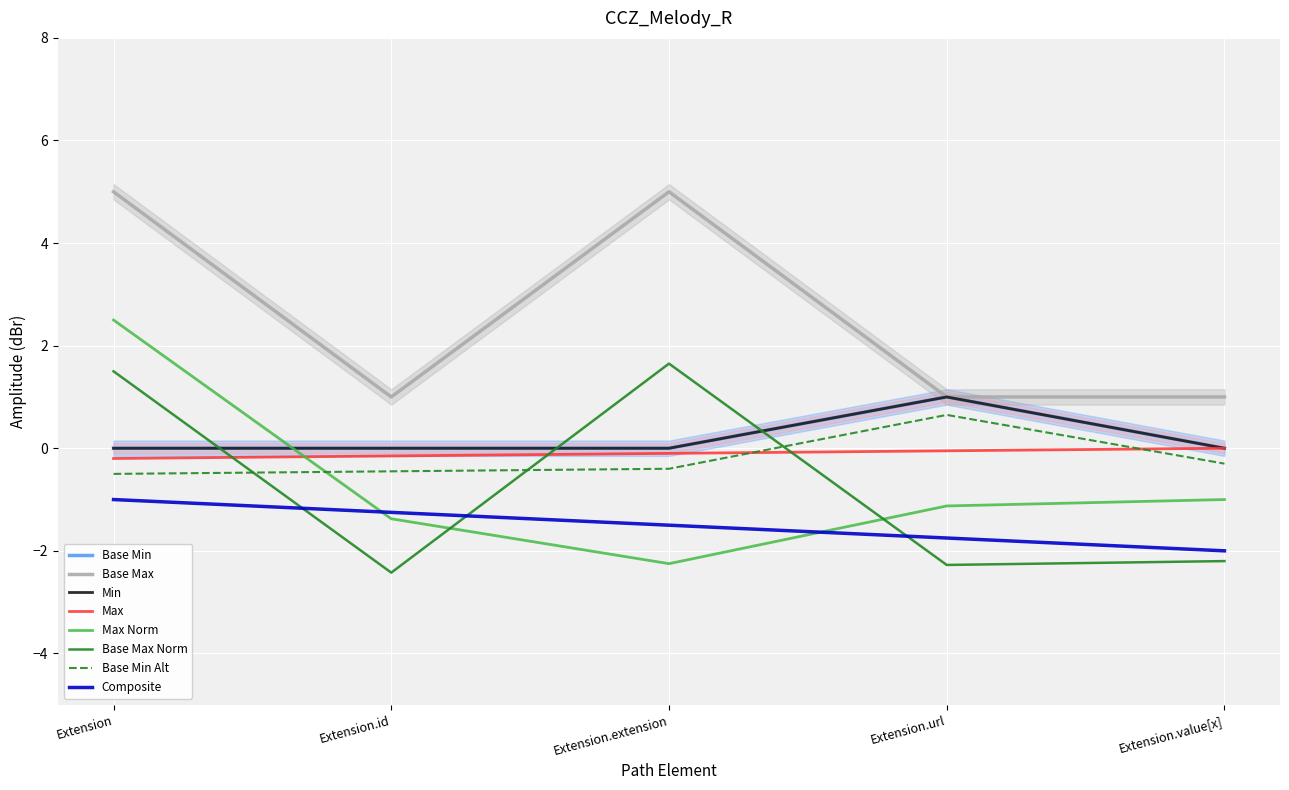

Which category has the lowest value in the Base Max_numeric series?

Extension.id